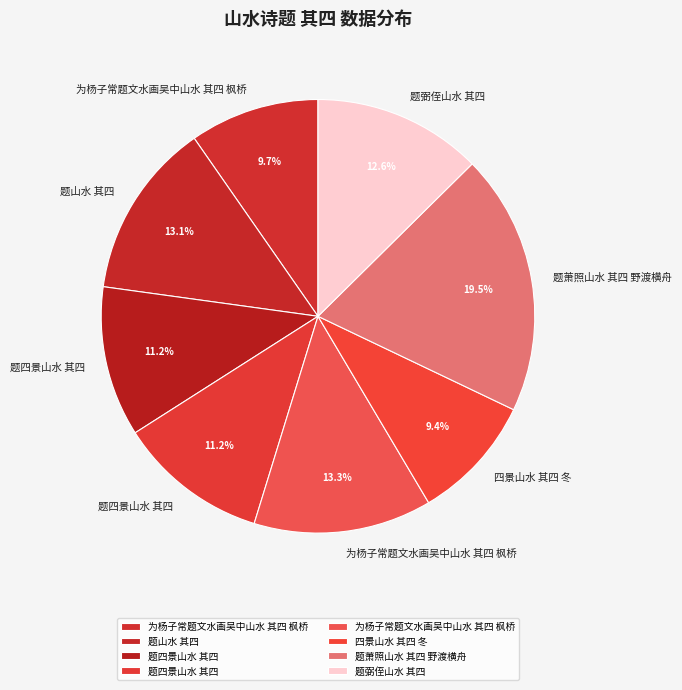

Count the number of slices in the pie.

8